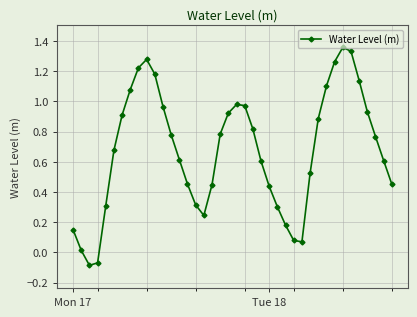

How many lines are shown in the chart?

1